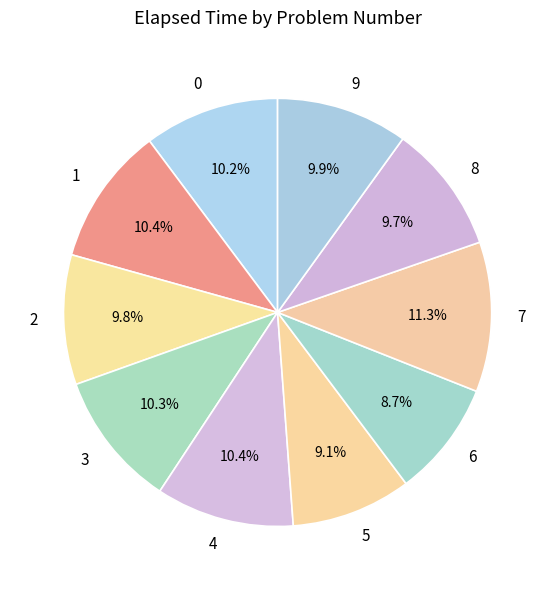

To the nearest percent, what is the average slice percentage?

10%